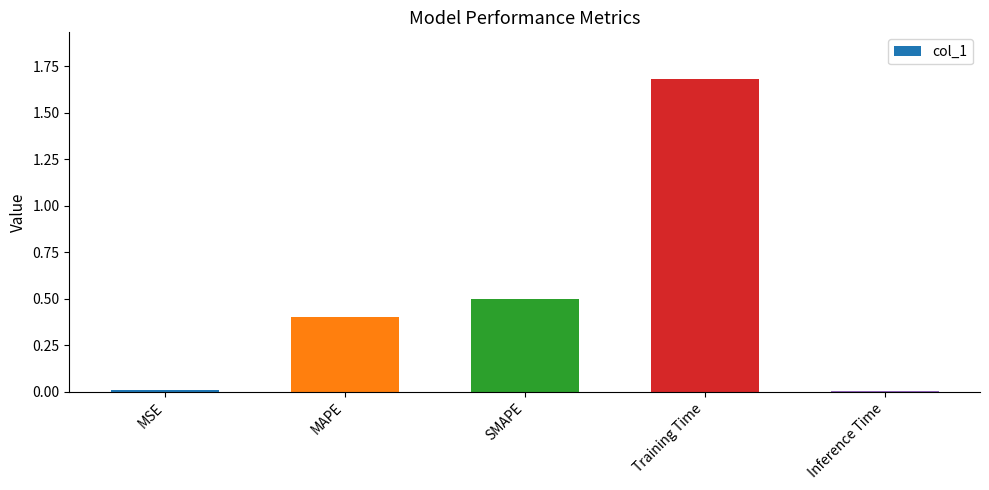

What is the difference between the values at SMAPE and MSE?

0.5